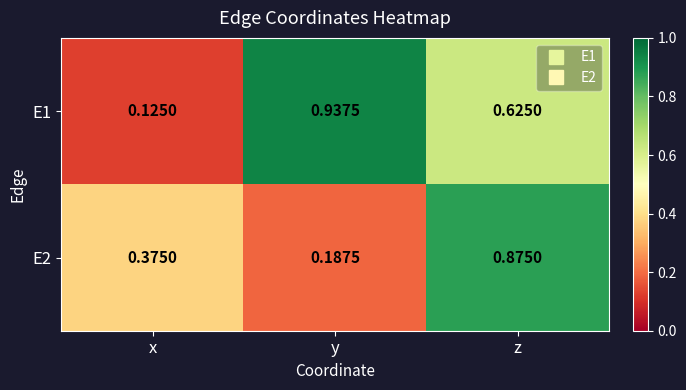

At which category is the sum across all series the highest?

z